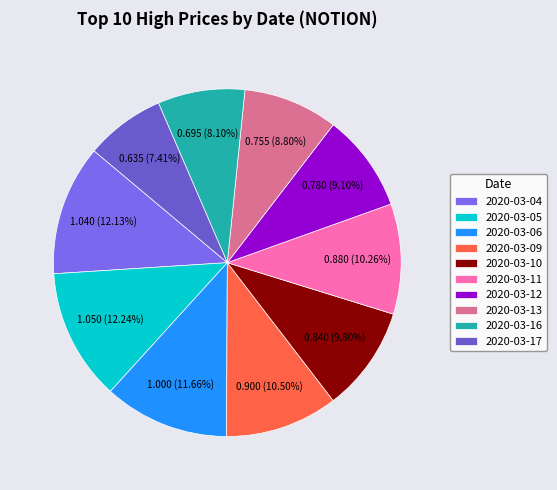

Rank the categories by value from highest to lowest.

2020-03-05, 2020-03-04, 2020-03-06, 2020-03-09, 2020-03-11, 2020-03-10, 2020-03-12, 2020-03-13, 2020-03-16, 2020-03-17